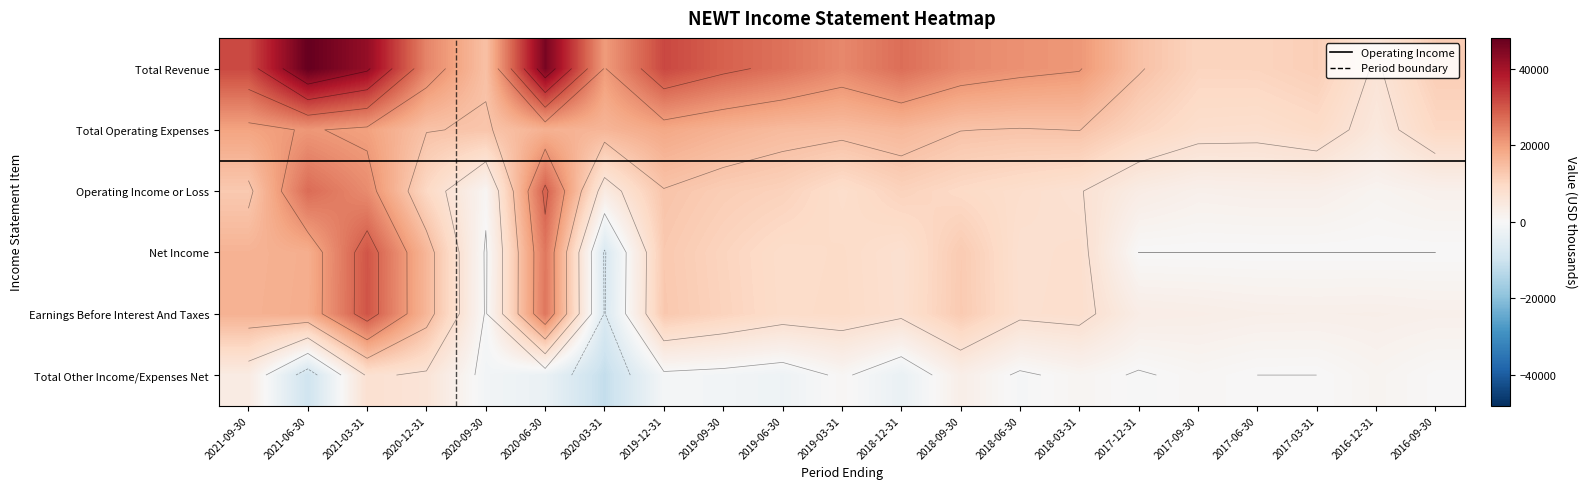

True or false: Net Income has a value of 3777 at 2019-09-30.

False